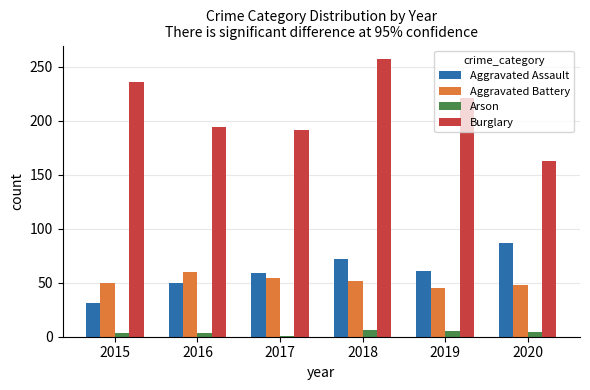

What is the maximum value for Arson?

6